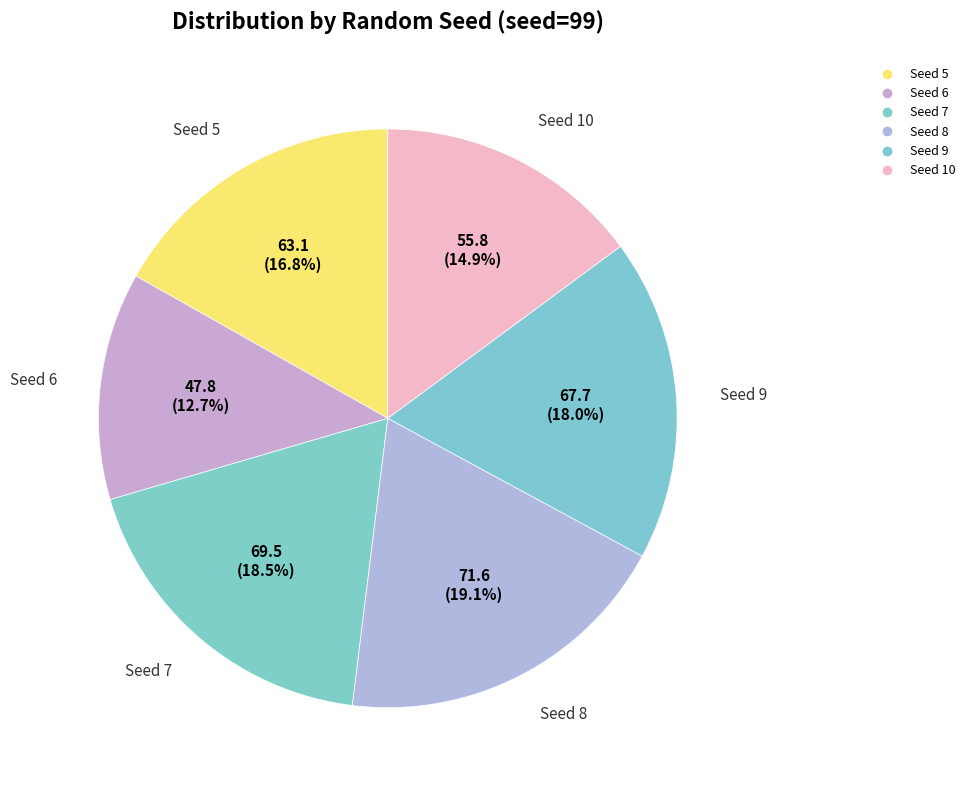

Which has a higher value, Seed 7 or Seed 8?

Seed 8